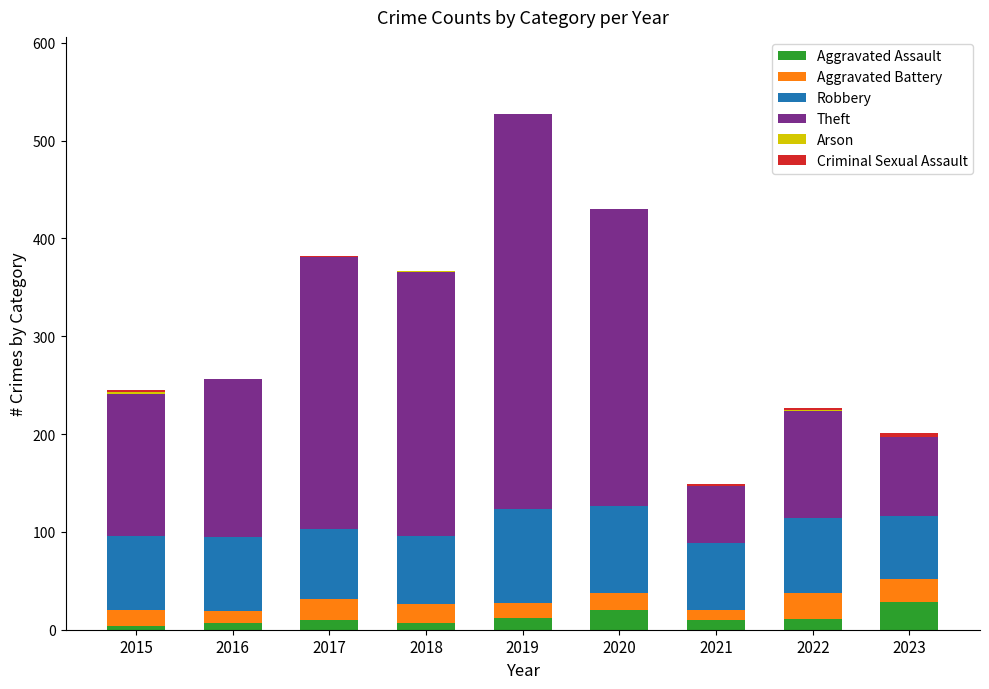

At which category is the sum across all series the highest?

2019